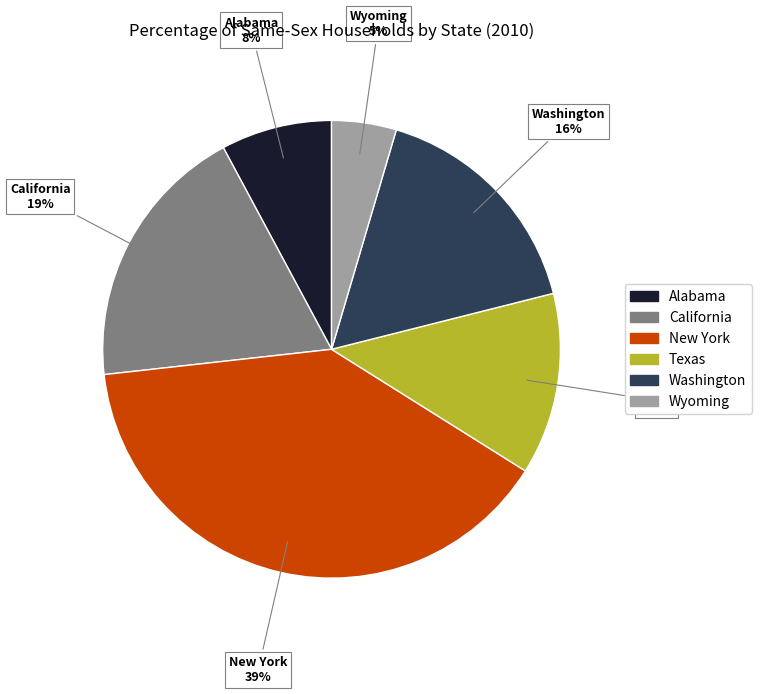

To the nearest percent, what portion does Wyoming represent?

5%